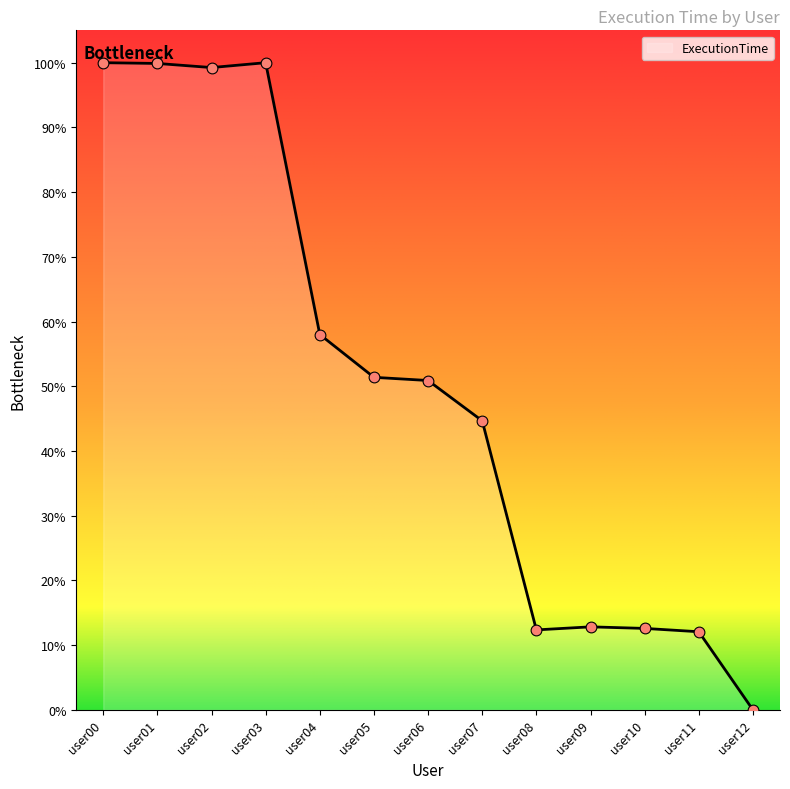

Which has a higher value, user07 or user04?

user04